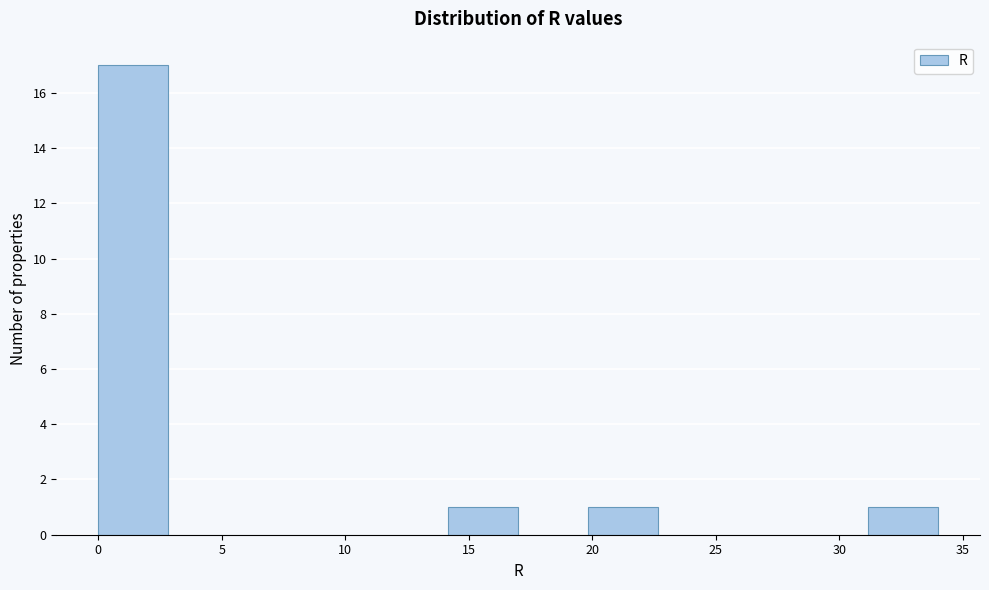

Over which range of the x-axis is the bar tallest?

0.0 to 3.0